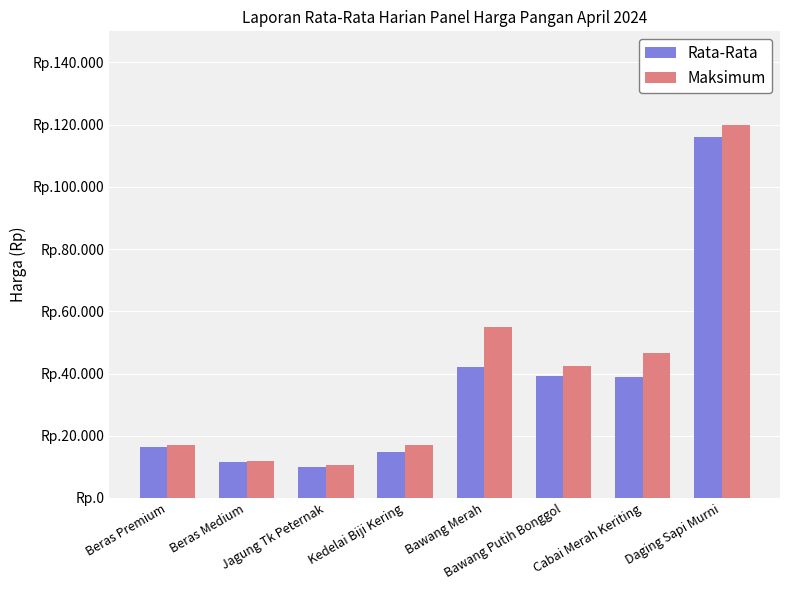

List the series in order of their overall mean, lowest first.

Rata-Rata, Maksimum